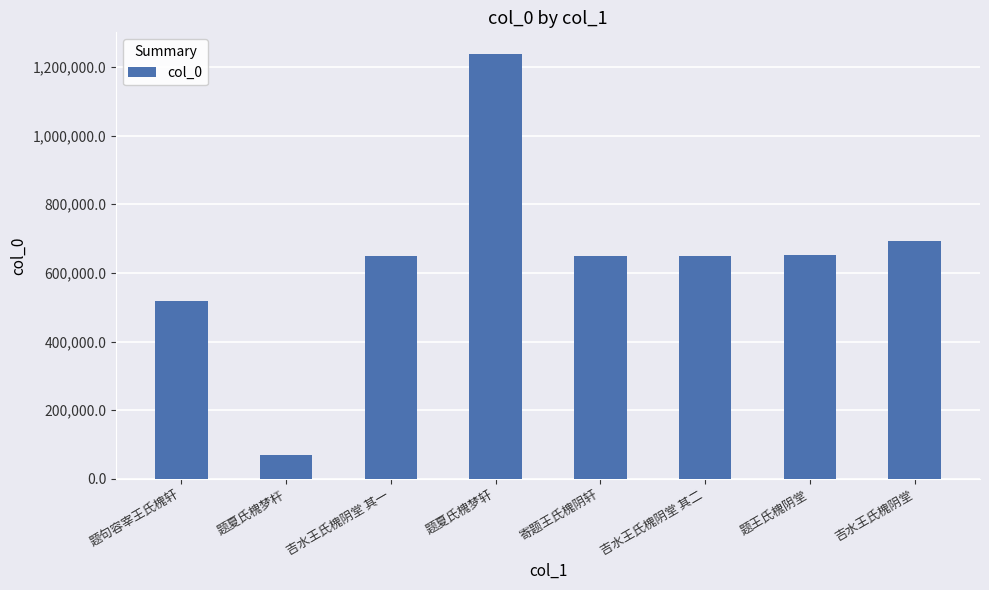

The value at 吉水王氏槐阴堂 其二 is 649443. True or false?

True